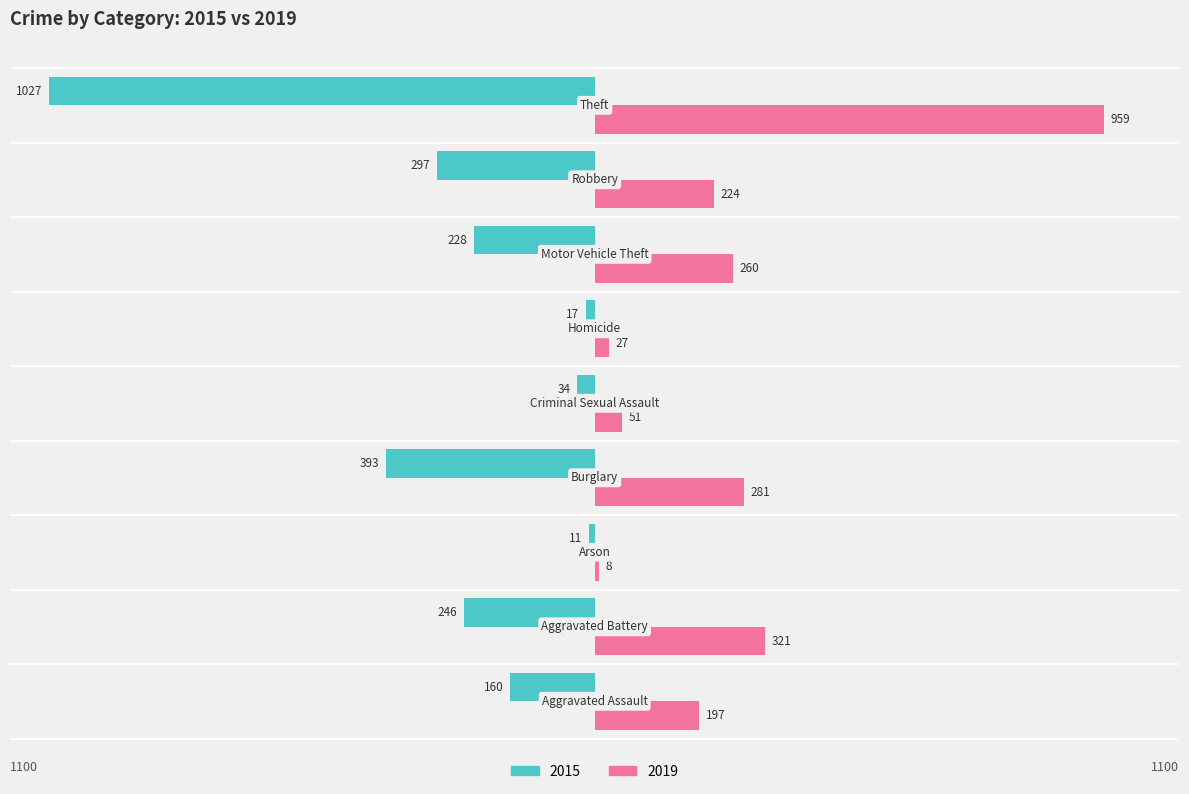

What are all the series names shown in the legend?

2015, 2019